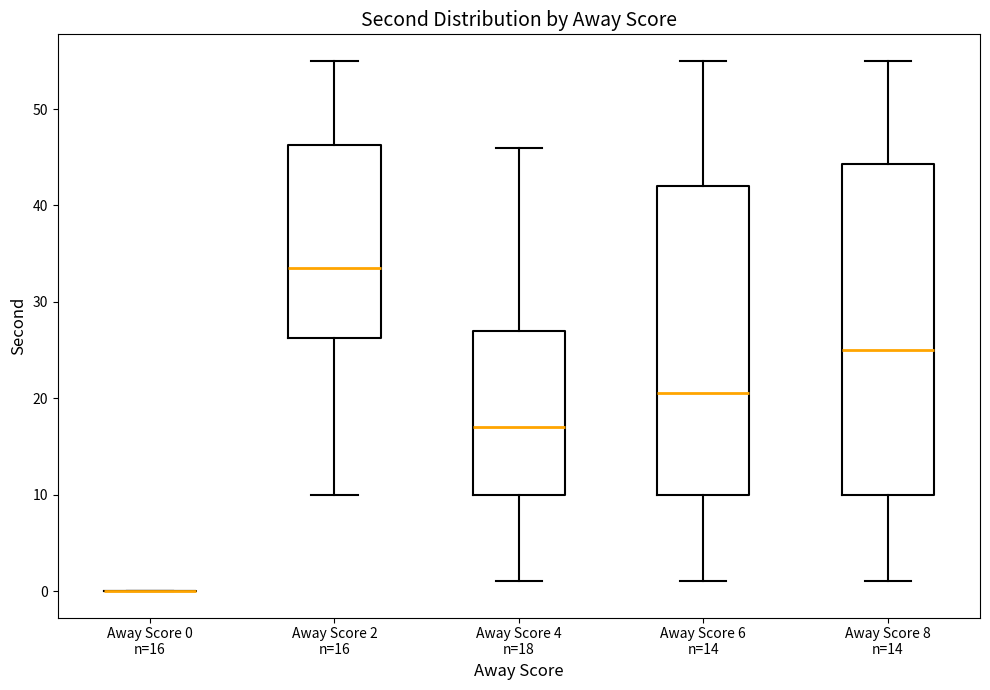

Where does the median line of the box for Away Score 6 n=14 sit on the y-axis? The values are not printed on the chart, so give them approximately, as read against the axis.

21